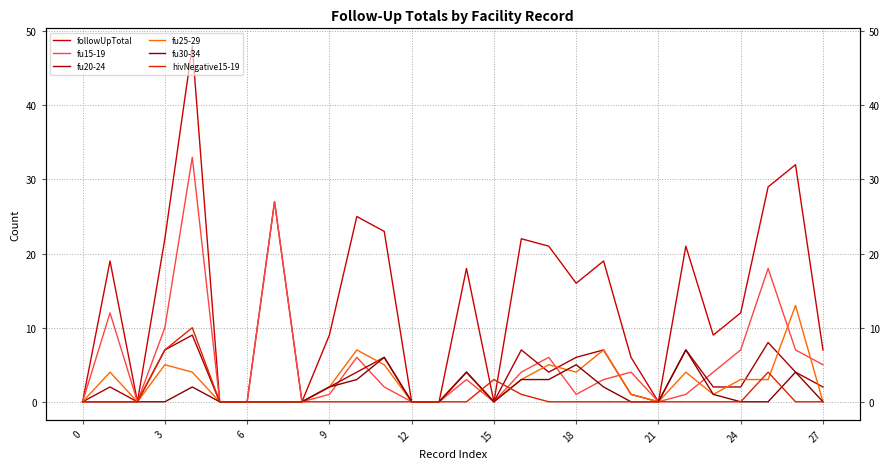

Between 10 and 21, which is larger?

10